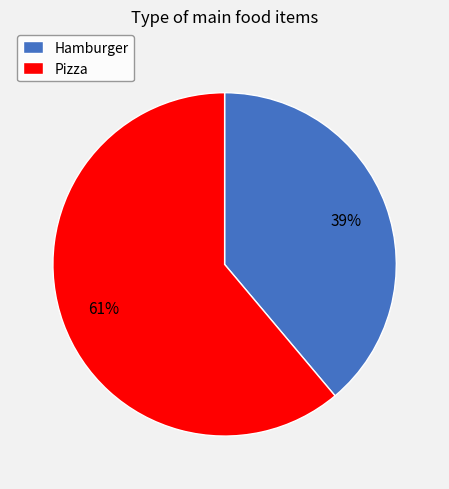

To the nearest percent, what portion does Hamburger represent?

39%